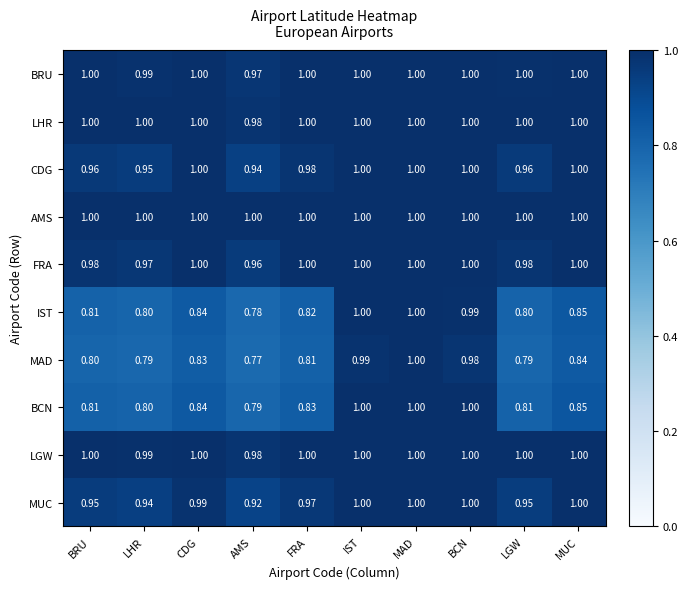

What is the maximum value shown in the chart?

1.0